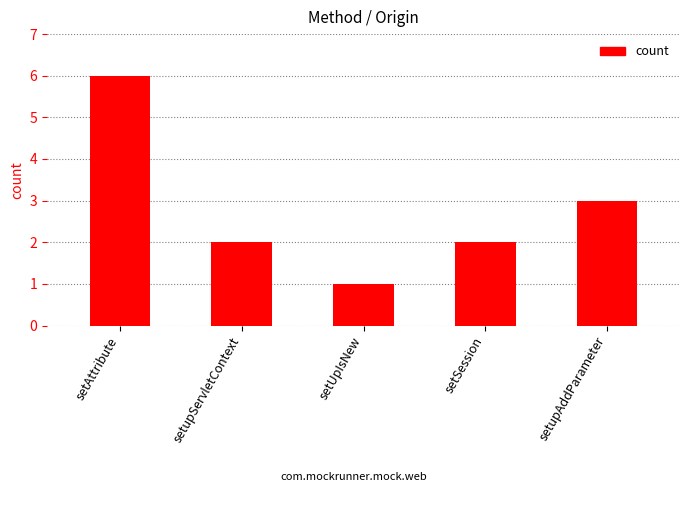

What is the change in value from setAttribute to setupAddParameter?

-3